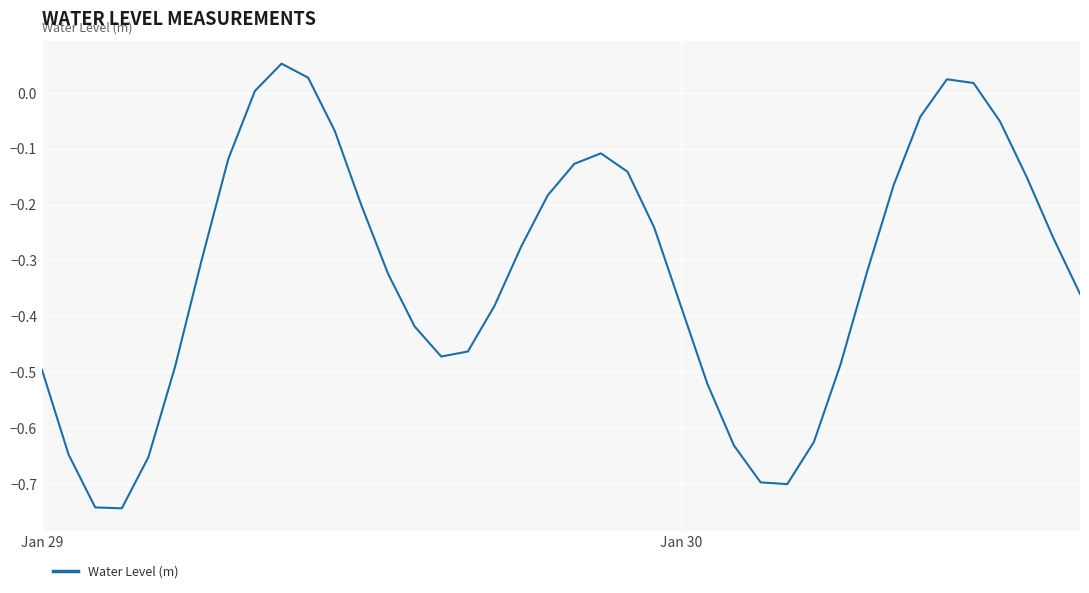

What is the difference between the maximum and minimum values?

0.8